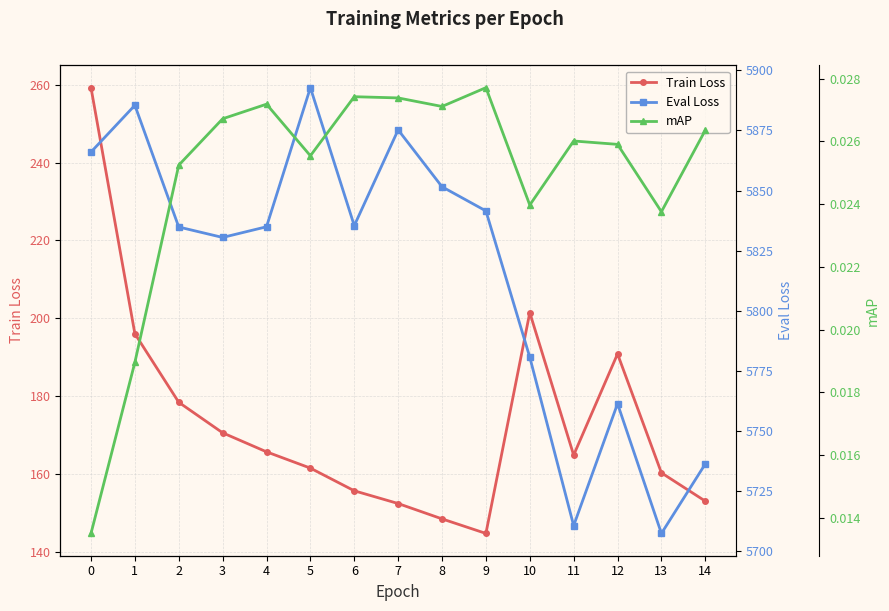

The value of Eval Loss at 12 is 8184.6. True or false?

False